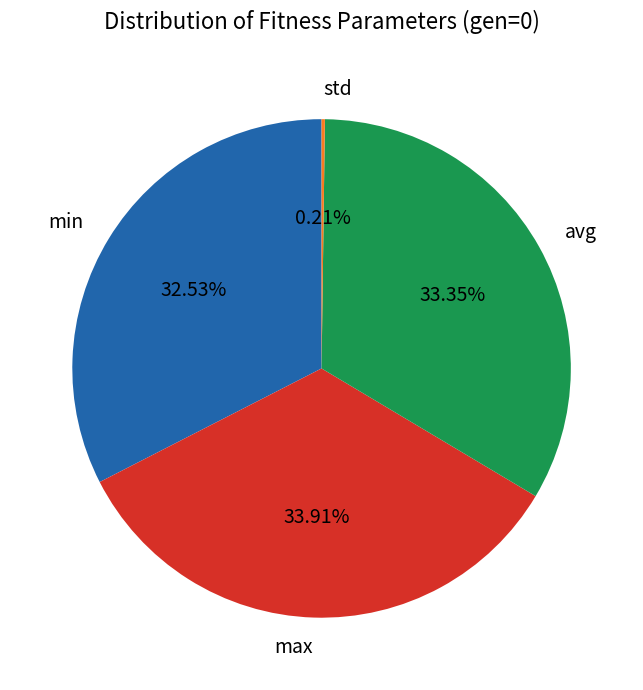

Which slice is the largest?

max